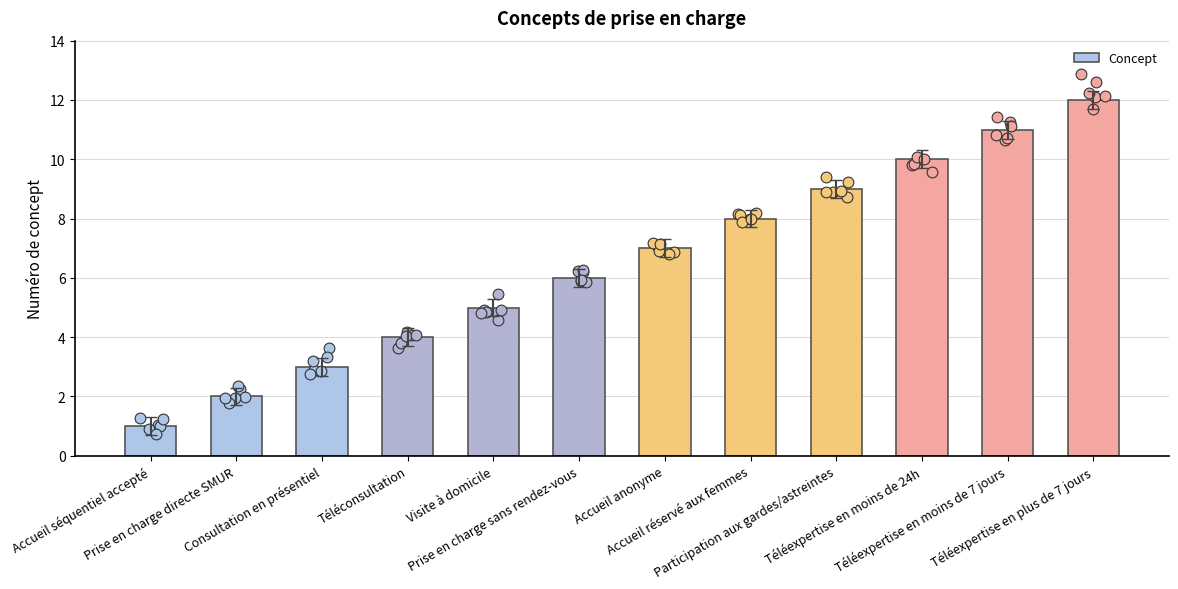

Approximately how many times larger is the value at Participation aux gardes/astreintes compared to Accueil séquentiel accepté?

9.0